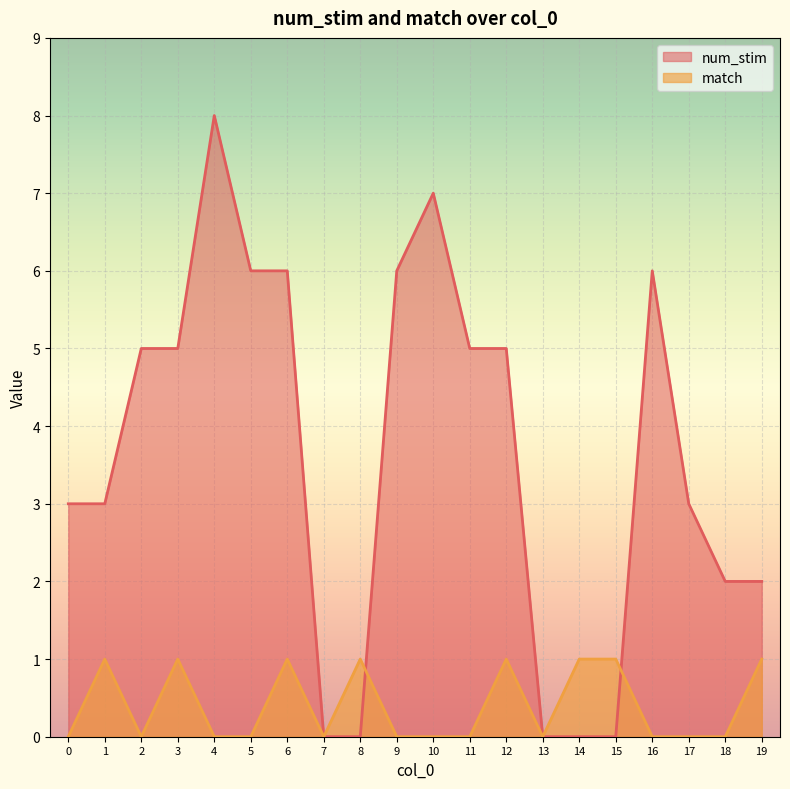

How many series are shown in this chart?

2